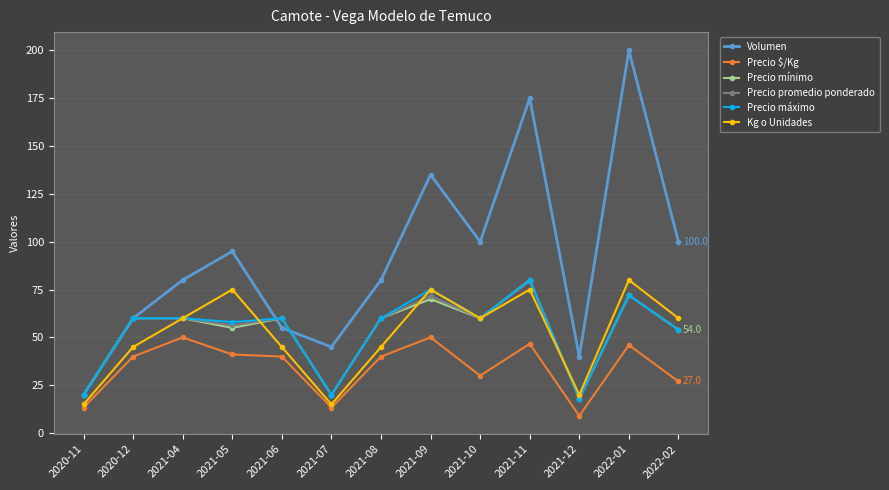

How many interior local valleys does the Kg o Unidades series have?

3